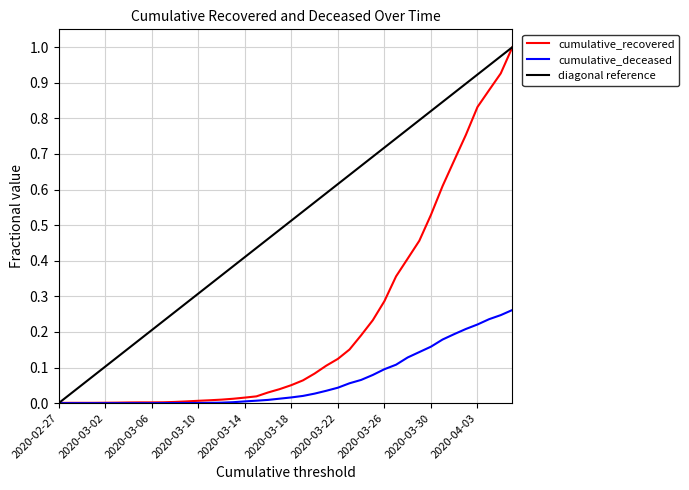

Which series has the largest total across all categories?

diagonal reference